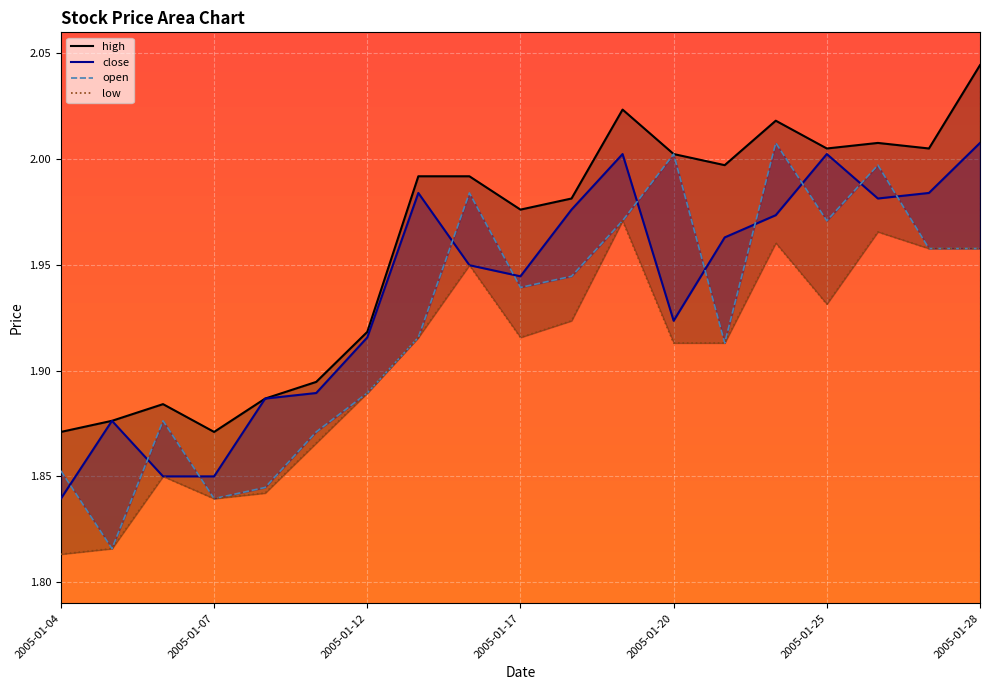

True or false: low and open cross at least once.

False